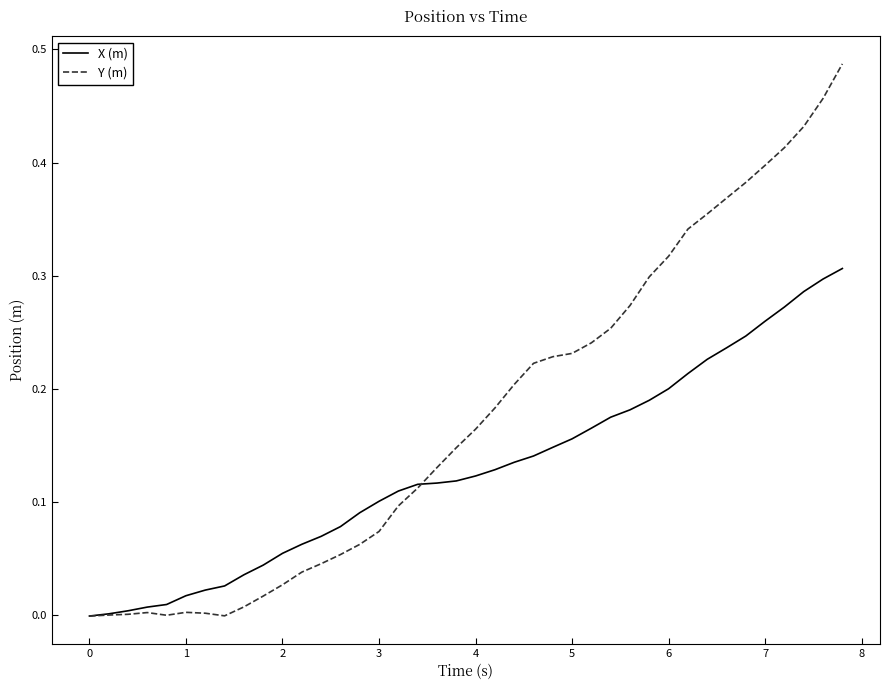

List the series in order of their overall mean, highest first.

Y (m), X (m)